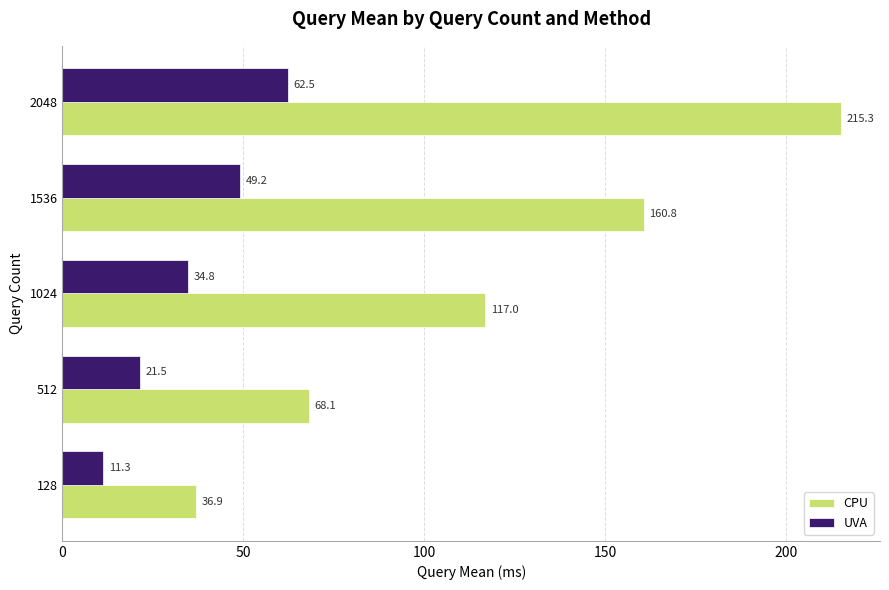

What is the maximum value shown in the chart?

215.3